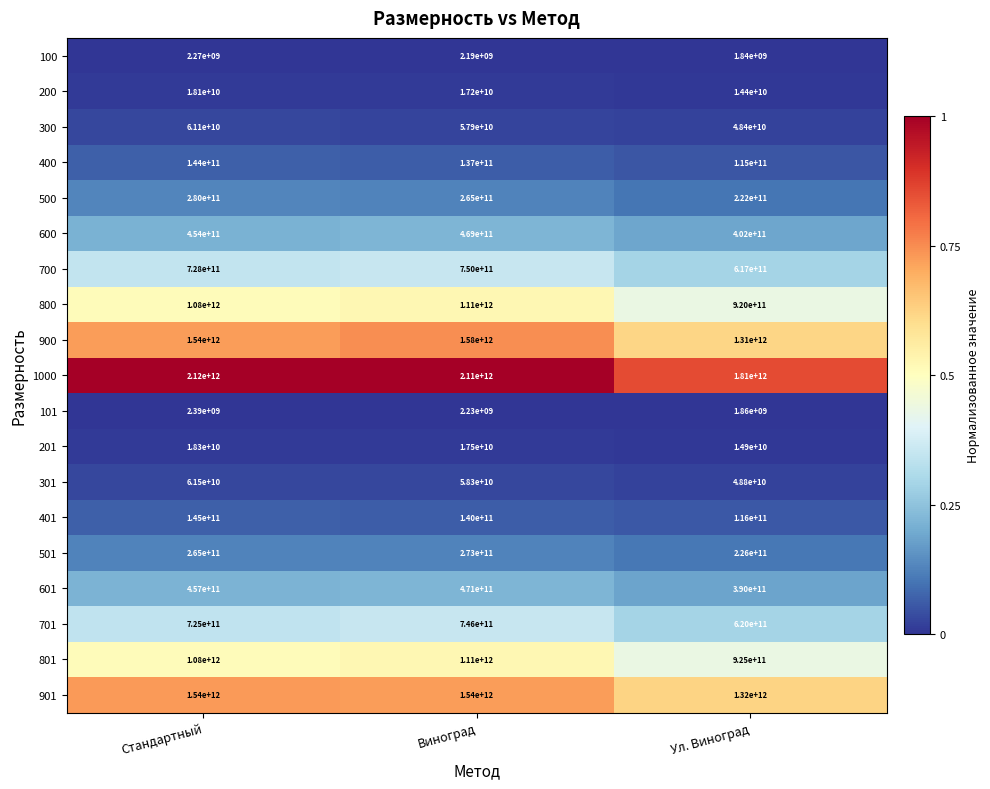

The value of 600 at Виноград is 469000000000. True or false?

True